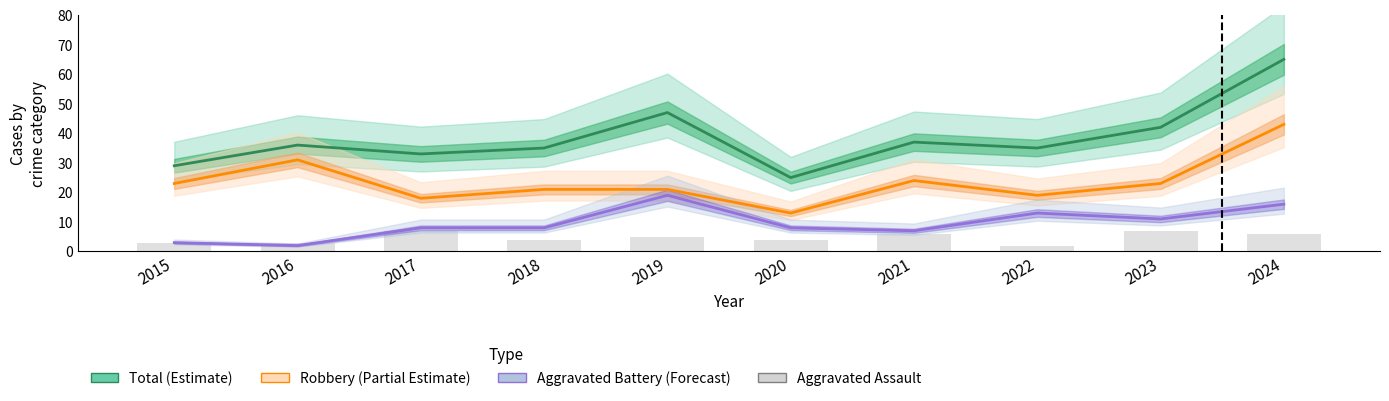

Reading left to right, list all the values displayed in this chart.

Total: 29	36	33	35	47	25	37	35	42	65
Robbery: 23	31	18	21	21	13	24	19	23	43
Aggravated Battery: 3	2	8	8	19	8	7	13	11	16
Aggravated Assault: 3	3	7	4	5	4	6	2	7	6